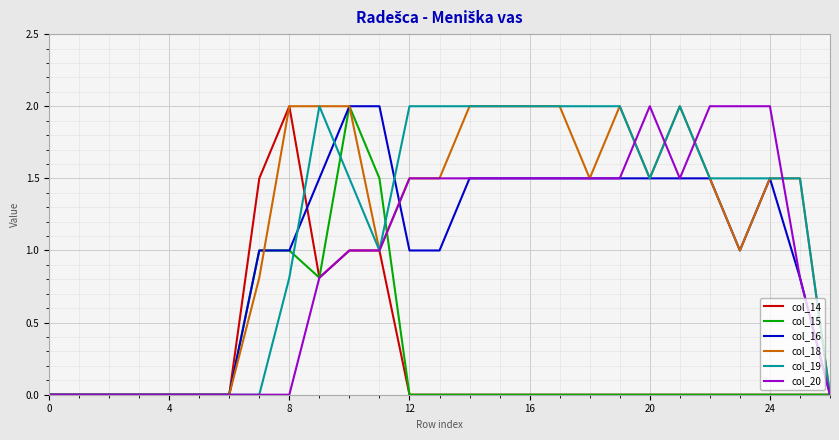

What are all the series names shown in the legend?

col_14, col_15, col_16, col_18, col_19, col_20